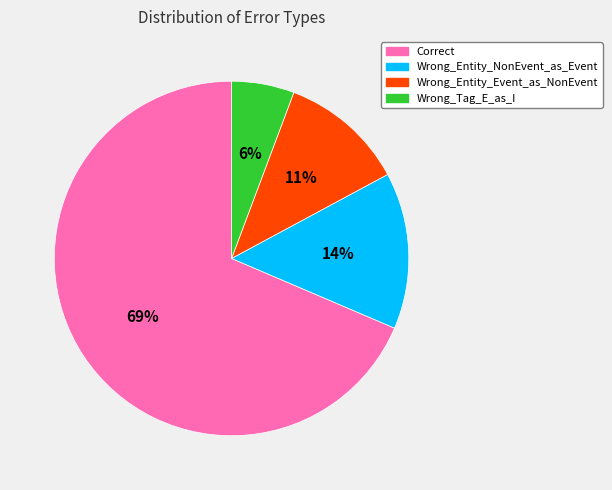

To the nearest percent, what is the average slice percentage?

25%